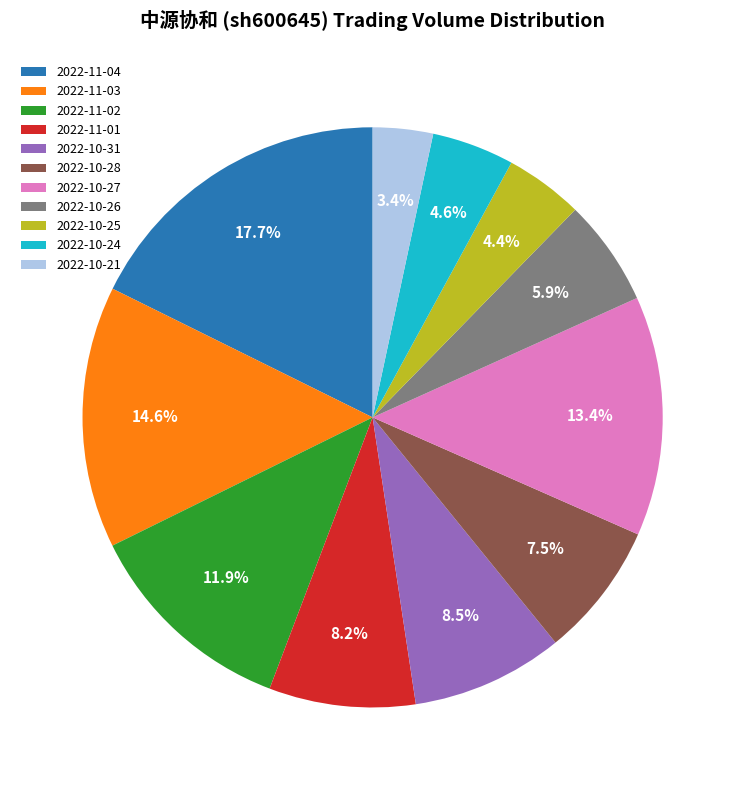

True or false: 2022-10-26 accounts for 6% of the total.

True